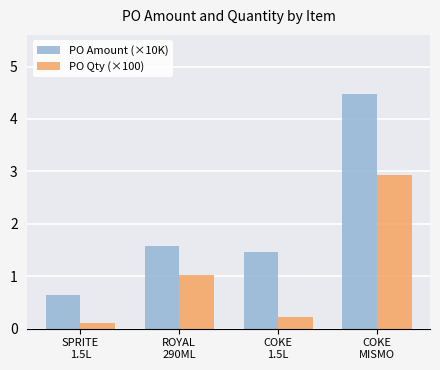

Is the value of PO Amount (×10K) at SPRITE
1.5L greater than the value of PO Qty (×100) at ROYAL
290ML?

No